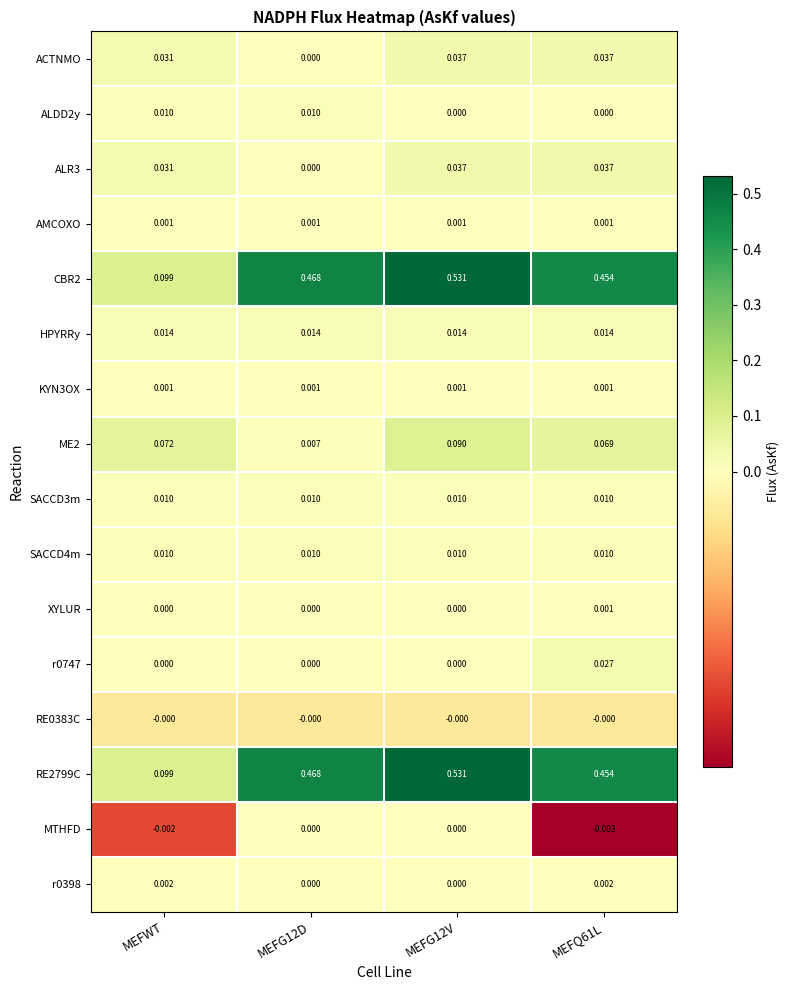

Is the value of AMCOXO at MEFQ61L greater than the value of r0398 at MEFQ61L?

No